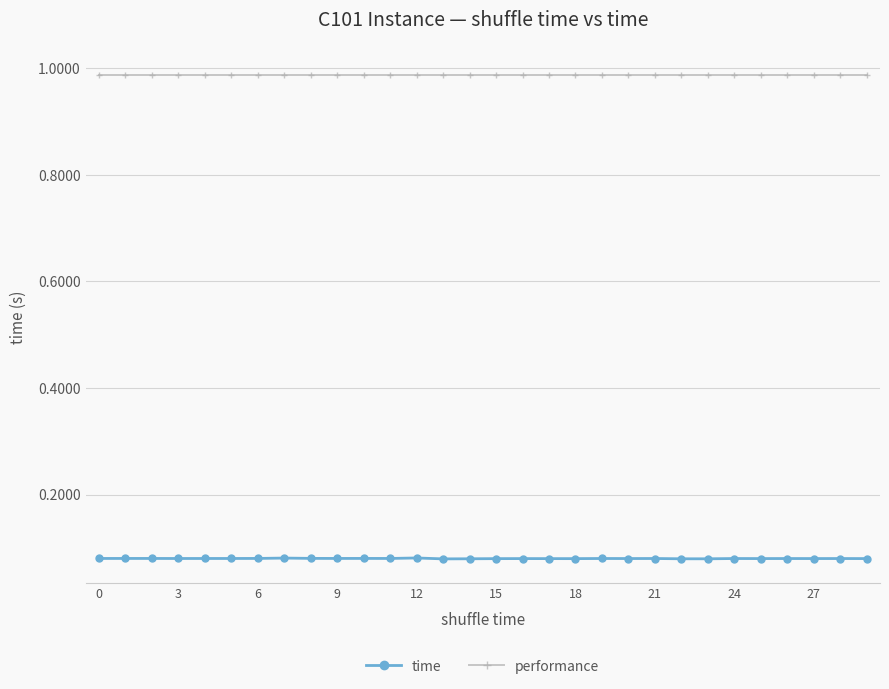

What is the sum of all time values?

2.4